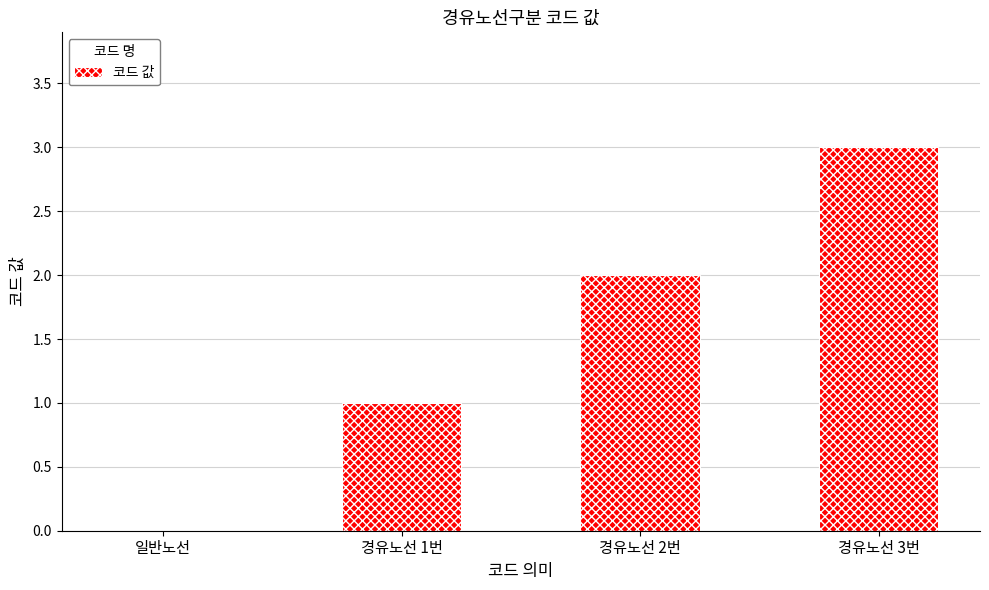

Reading left to right, transcribe all the data shown in this chart.

0	1	2	3